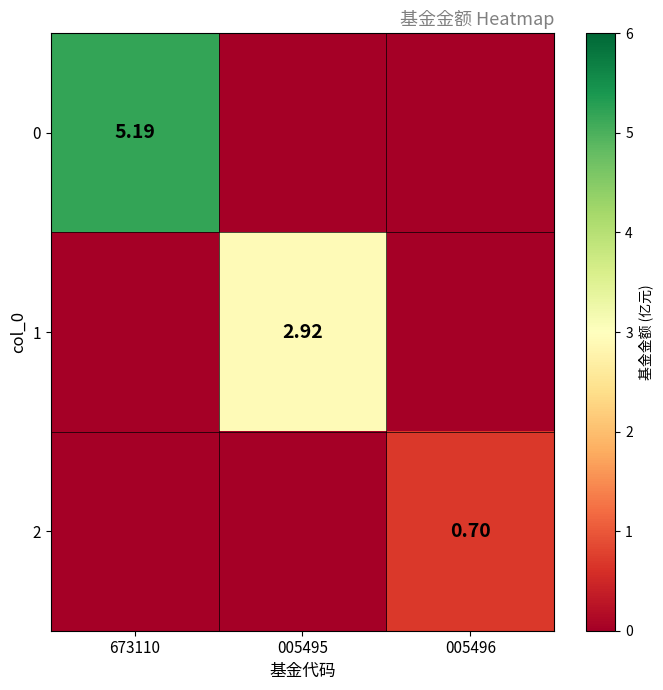

Is the value of 1 at 005496 greater than the value of 2 at 673110?

No